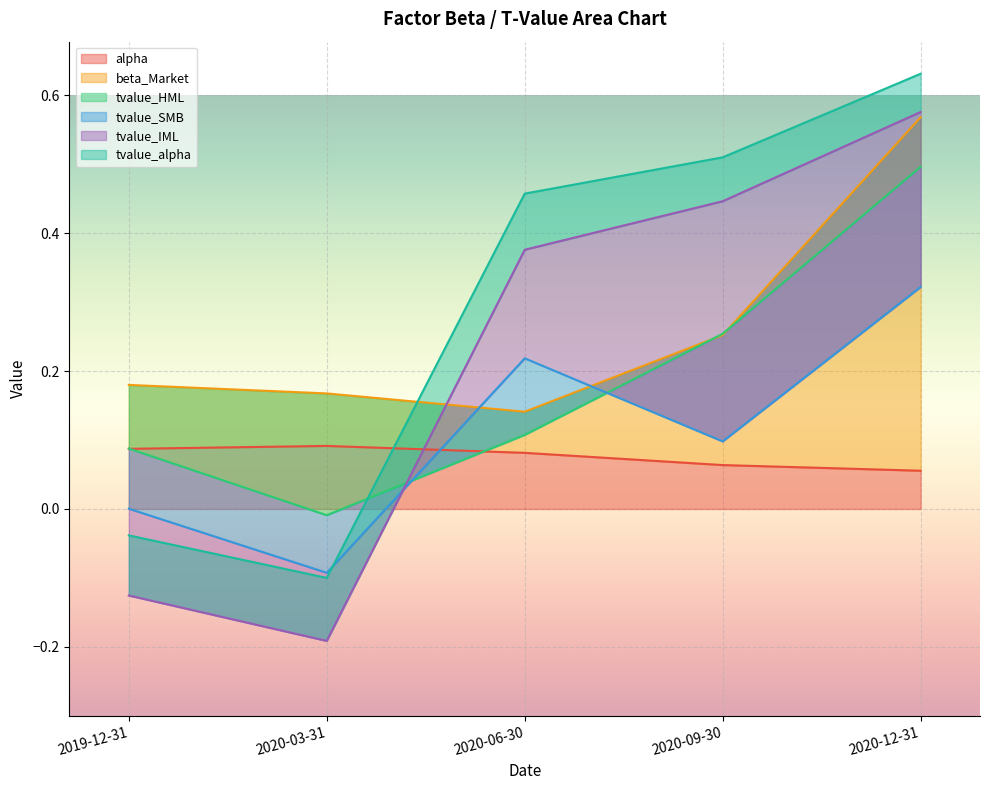

How many lines are shown in the chart?

6